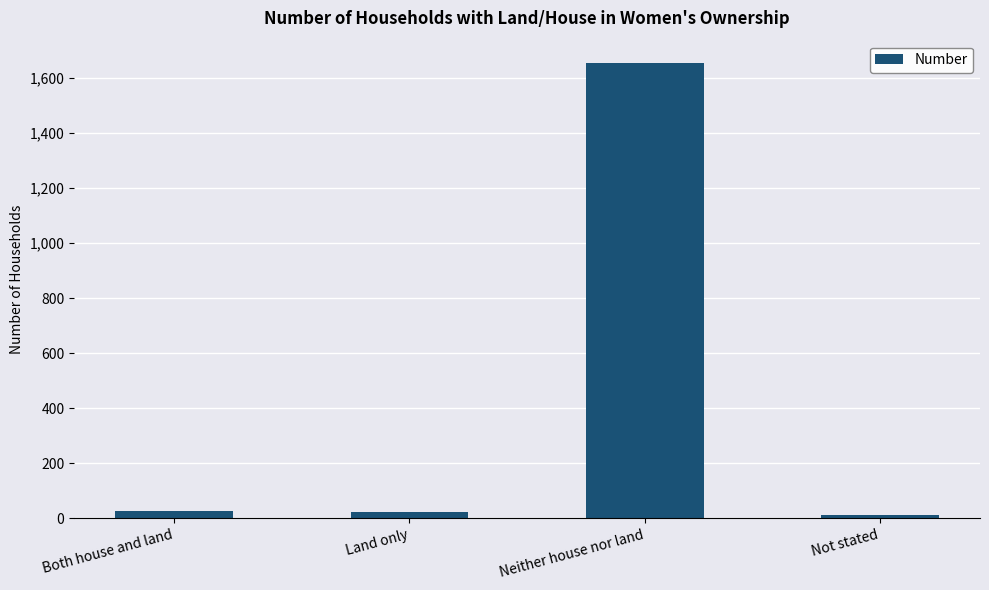

How many series are shown in this chart?

1